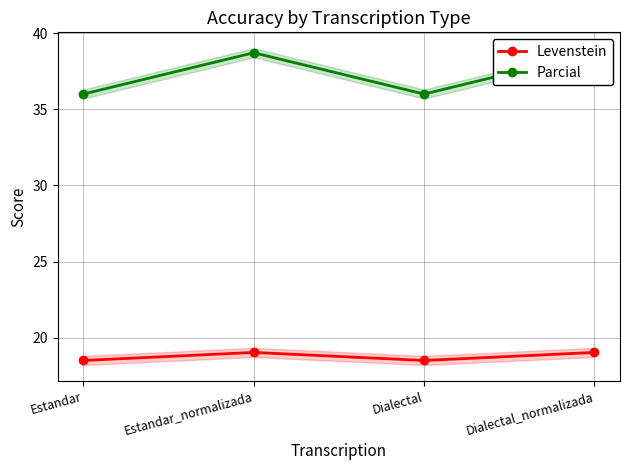

Reading left to right, list all the values displayed in this chart.

Levenstein: Estandar=18.5	Estandar_normalizada=19.0	Dialectal=18.5	Dialectal_normalizada=19.0
Parcial: Estandar=36.0	Estandar_normalizada=38.7	Dialectal=36.0	Dialectal_normalizada=38.7